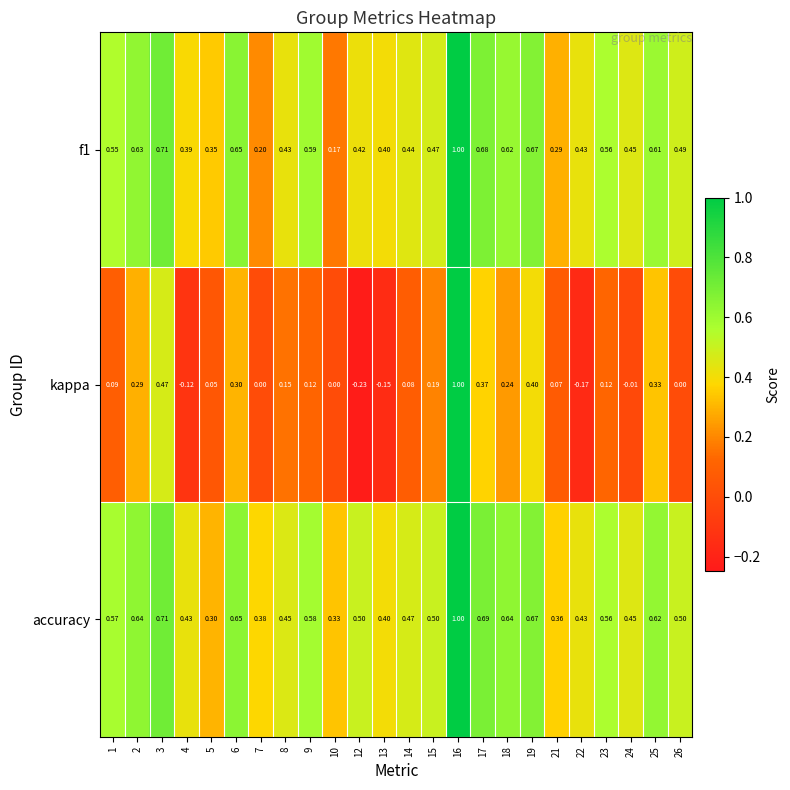

Between 12 and 14, which series saw the biggest shift?

kappa